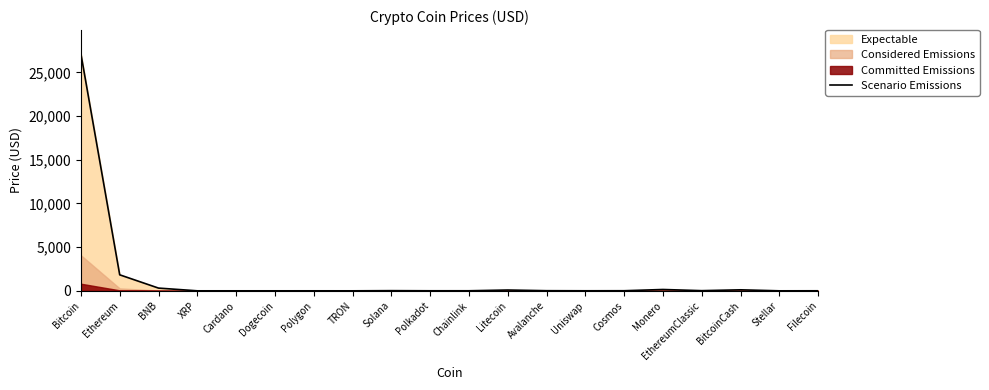

Read the value at TRON.

0.1